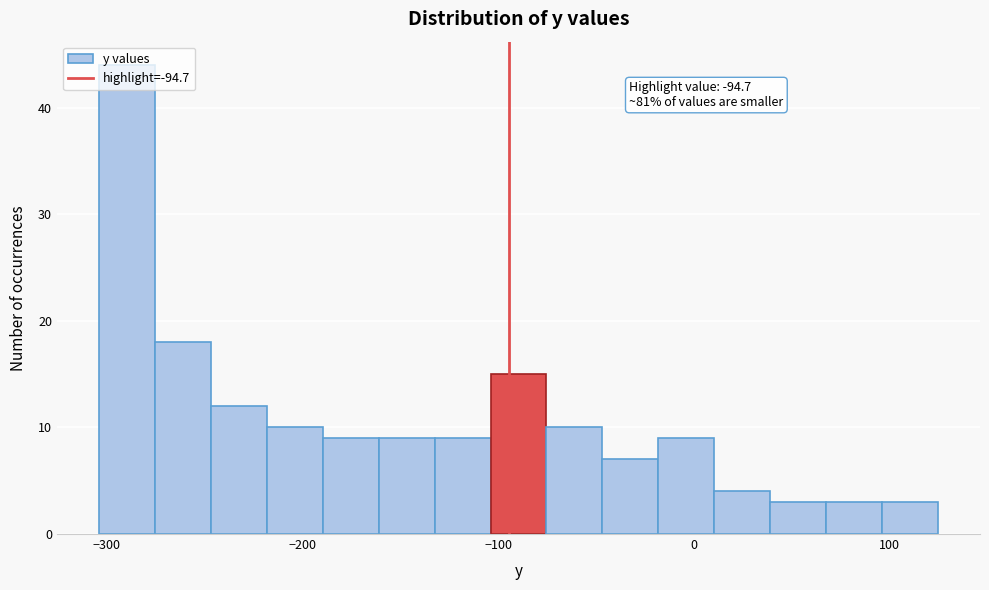

Read against the x-axis, roughly where is the centre of the tallest bar?

-290